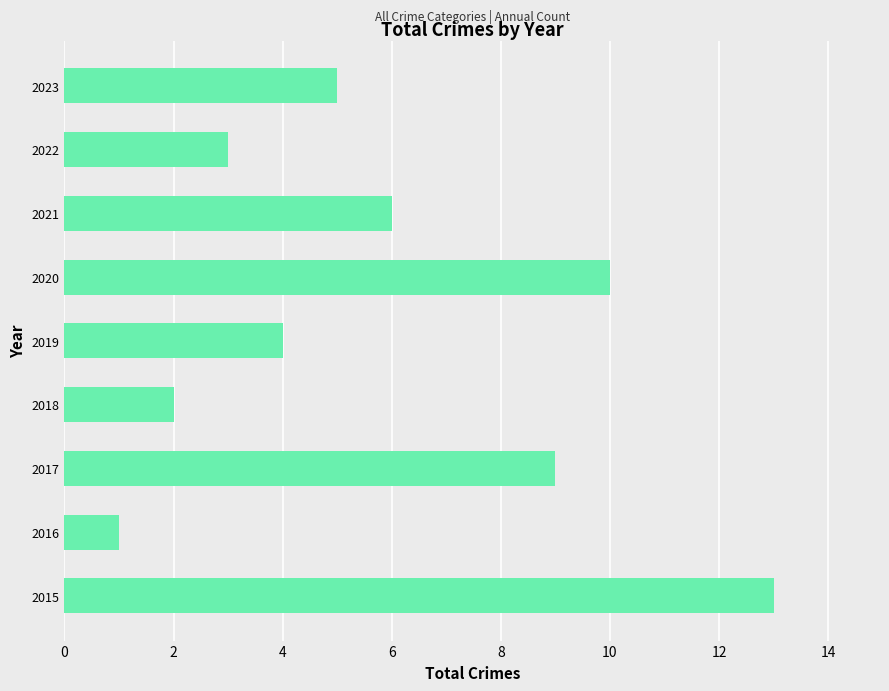

True or false: the data shows 9 at 2017.

True